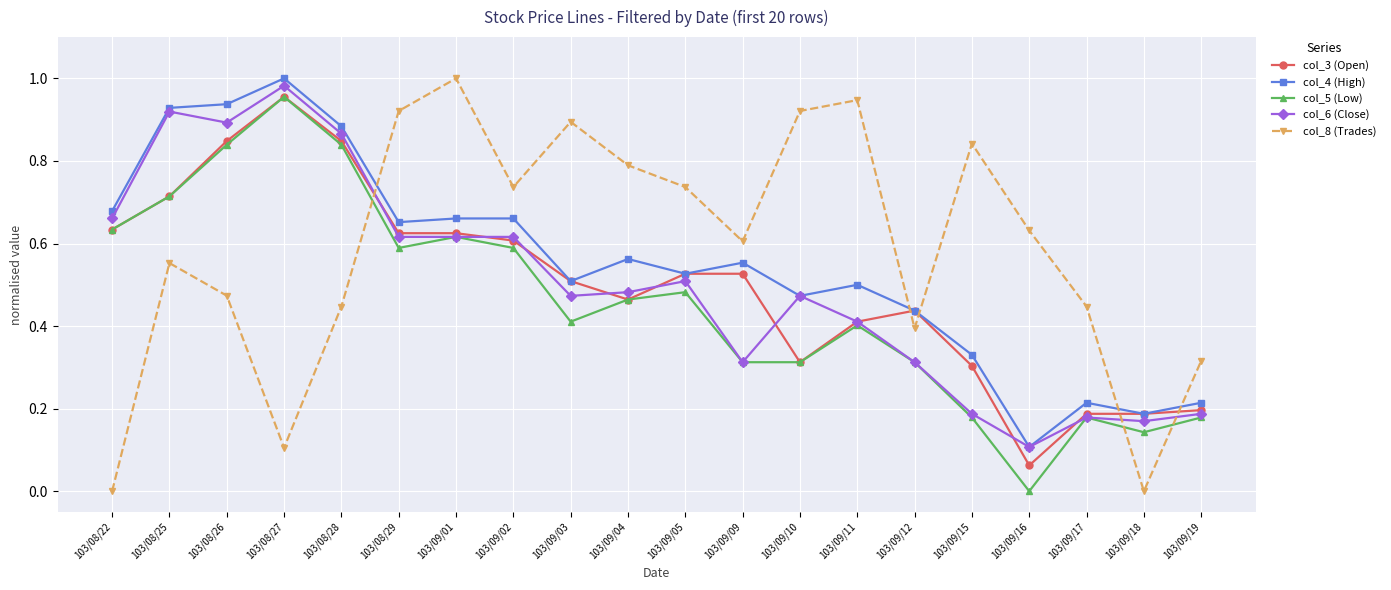

Is the value of col_4 (High) at 103/09/01 greater than the value of col_6 (Close) at 103/08/26?

No